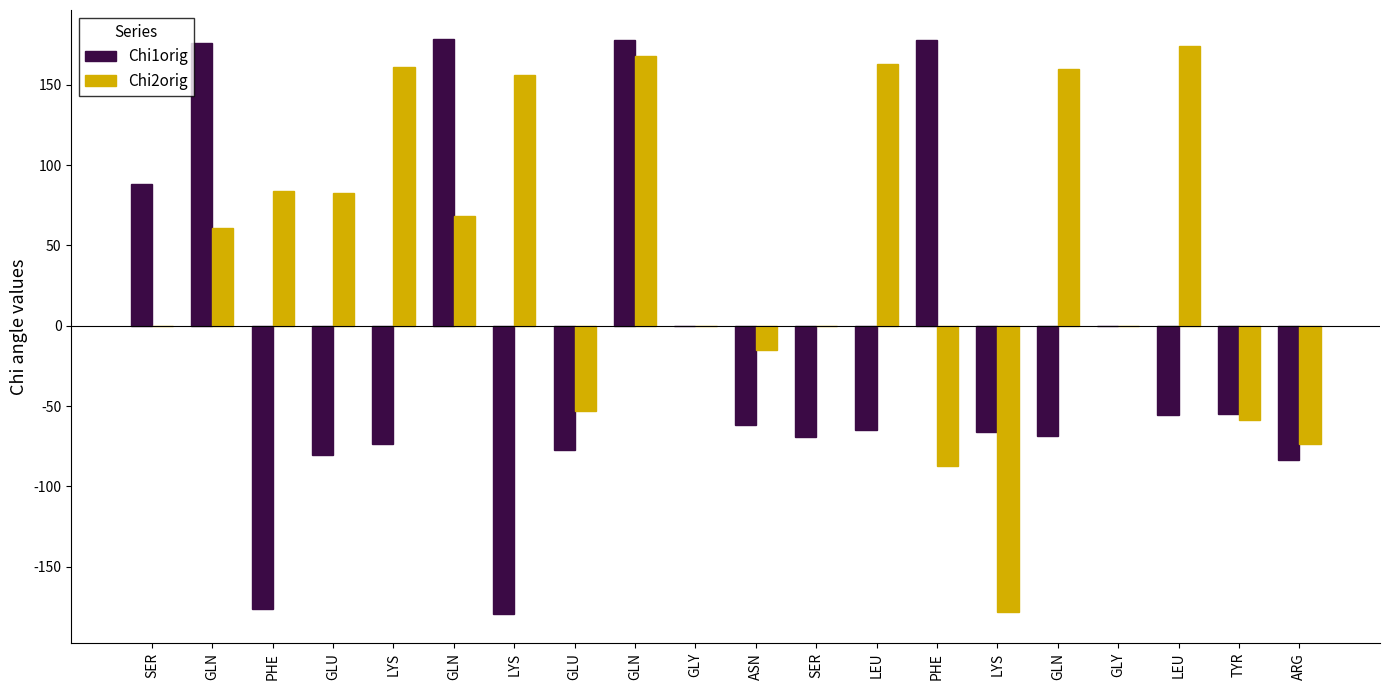

Which series changed the most between GLN and LYS?

Chi1orig